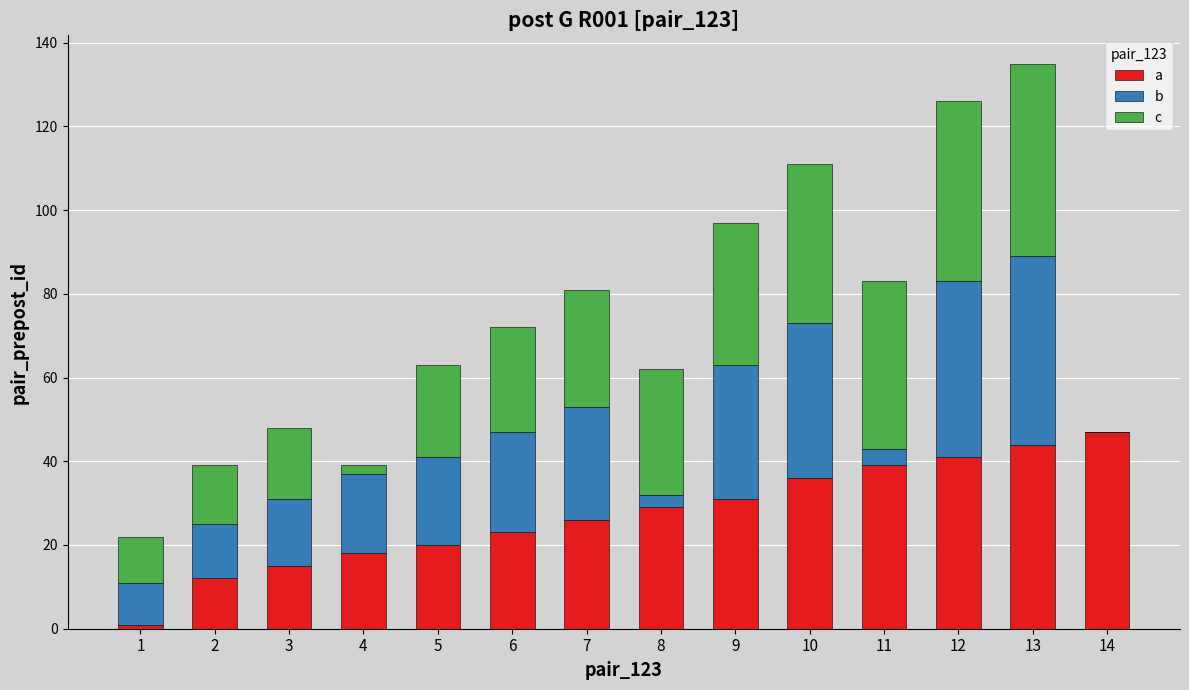

What is the highest value of the a series?

47